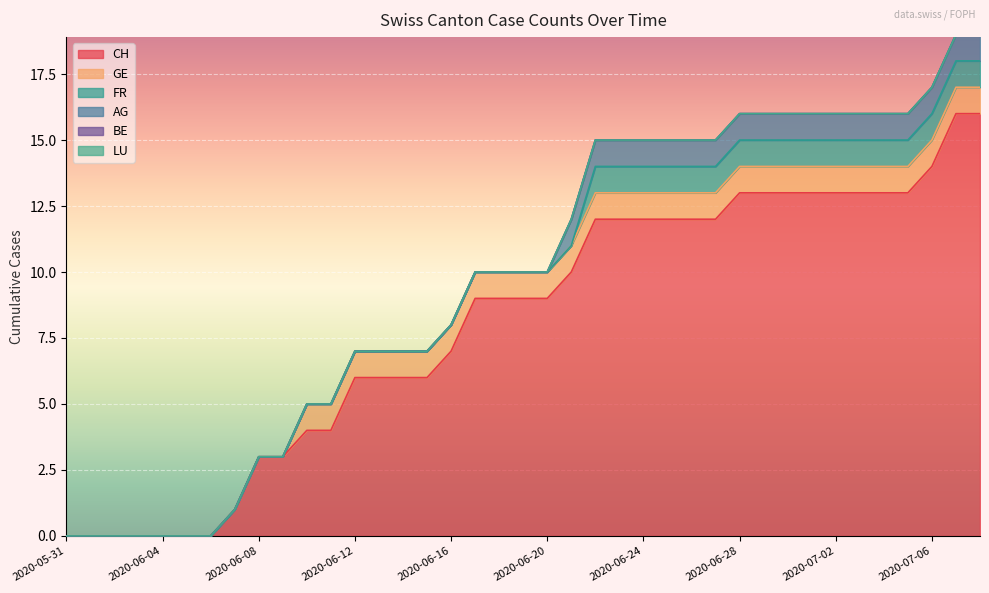

Is the value of CH at 2020-07-01 greater than the value of GE at 2020-06-18?

Yes